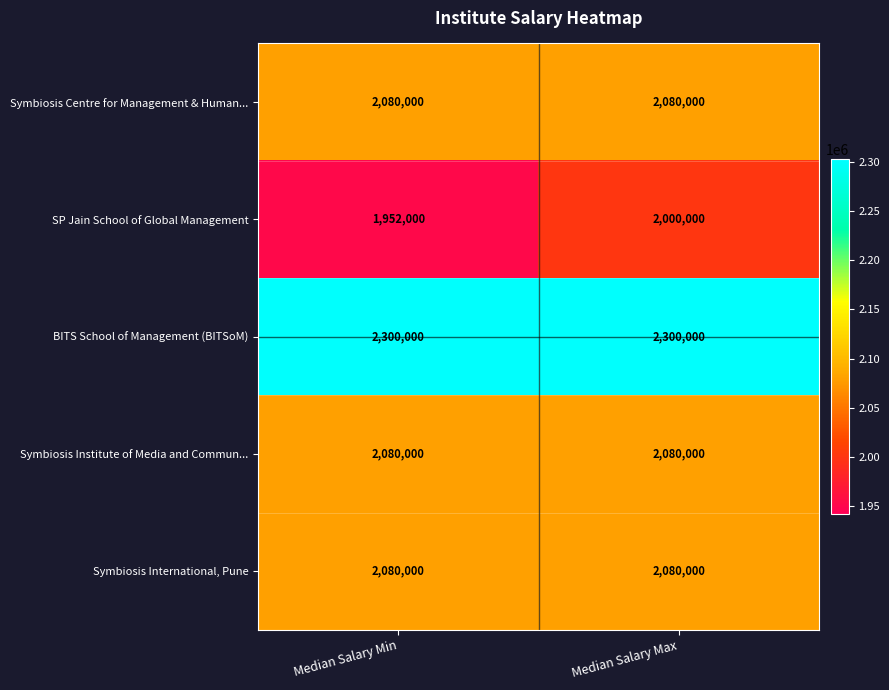

Reading left to right, extract all data points from this chart.

Symbiosis Centre for Management & Human...: Median Salary Min=2080000	Median Salary Max=2080000
SP Jain School of Global Management: Median Salary Min=1952000	Median Salary Max=2000000
BITS School of Management (BITSoM): Median Salary Min=2300000	Median Salary Max=2300000
Symbiosis Institute of Media and Commun...: Median Salary Min=2080000	Median Salary Max=2080000
Symbiosis International, Pune: Median Salary Min=2080000	Median Salary Max=2080000